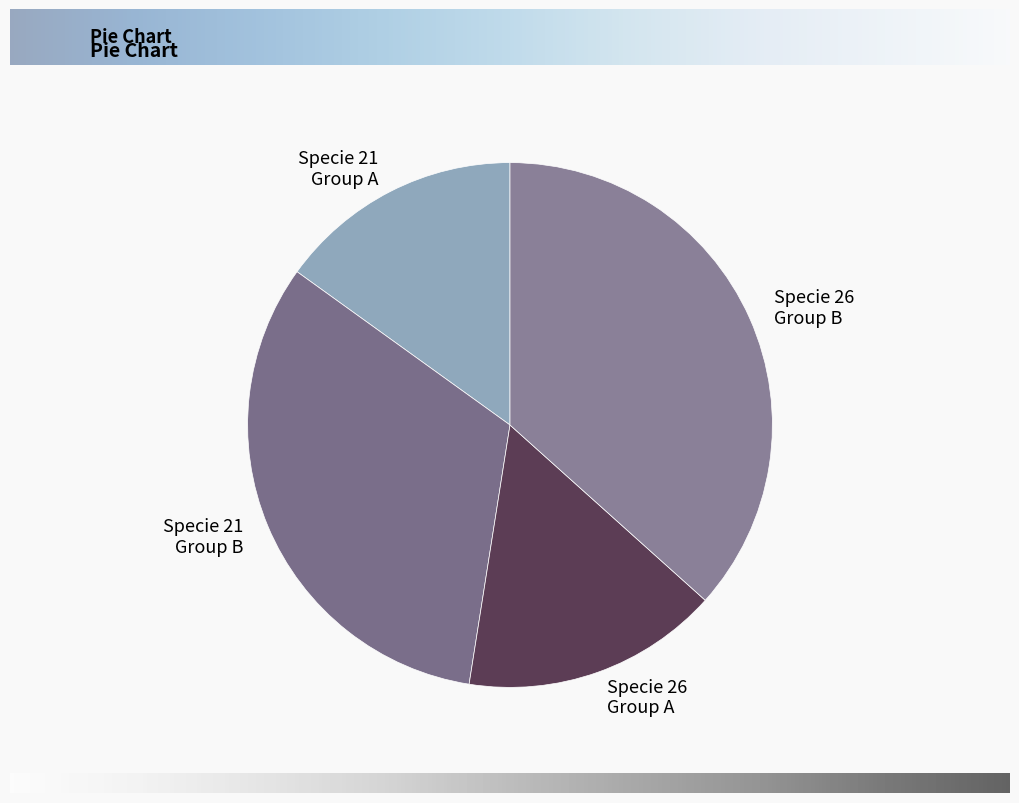

Rank the categories by value from highest to lowest.

Specie 26 Group B, Specie 21 Group B, Specie 26 Group A, Specie 21 Group A